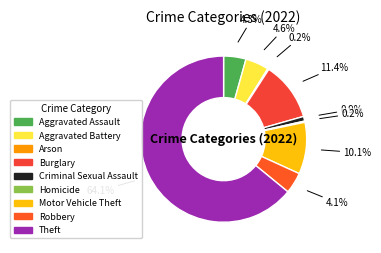

The Burglary slice represents 11% of the pie. True or false?

True